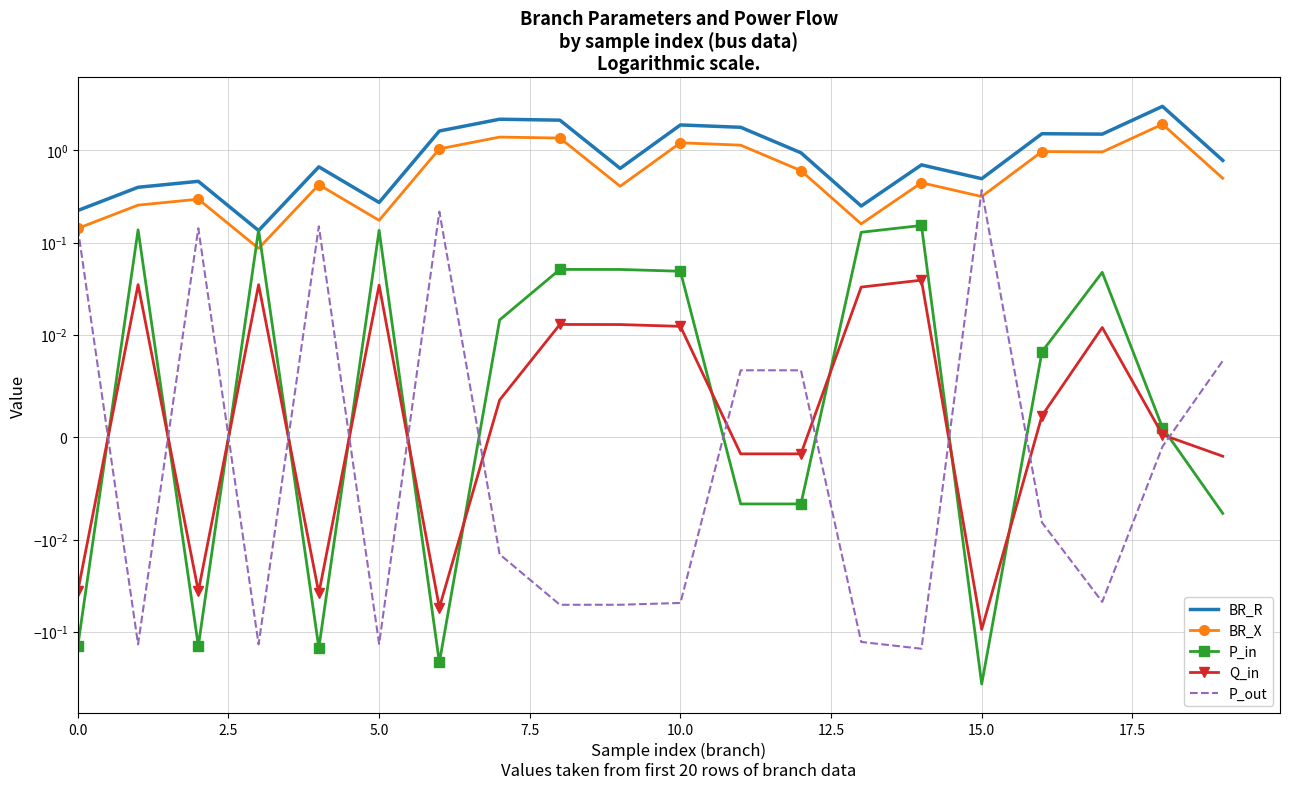

List the series in order of their peak value, highest first.

BR_R, BR_X, P_out, P_in, Q_in